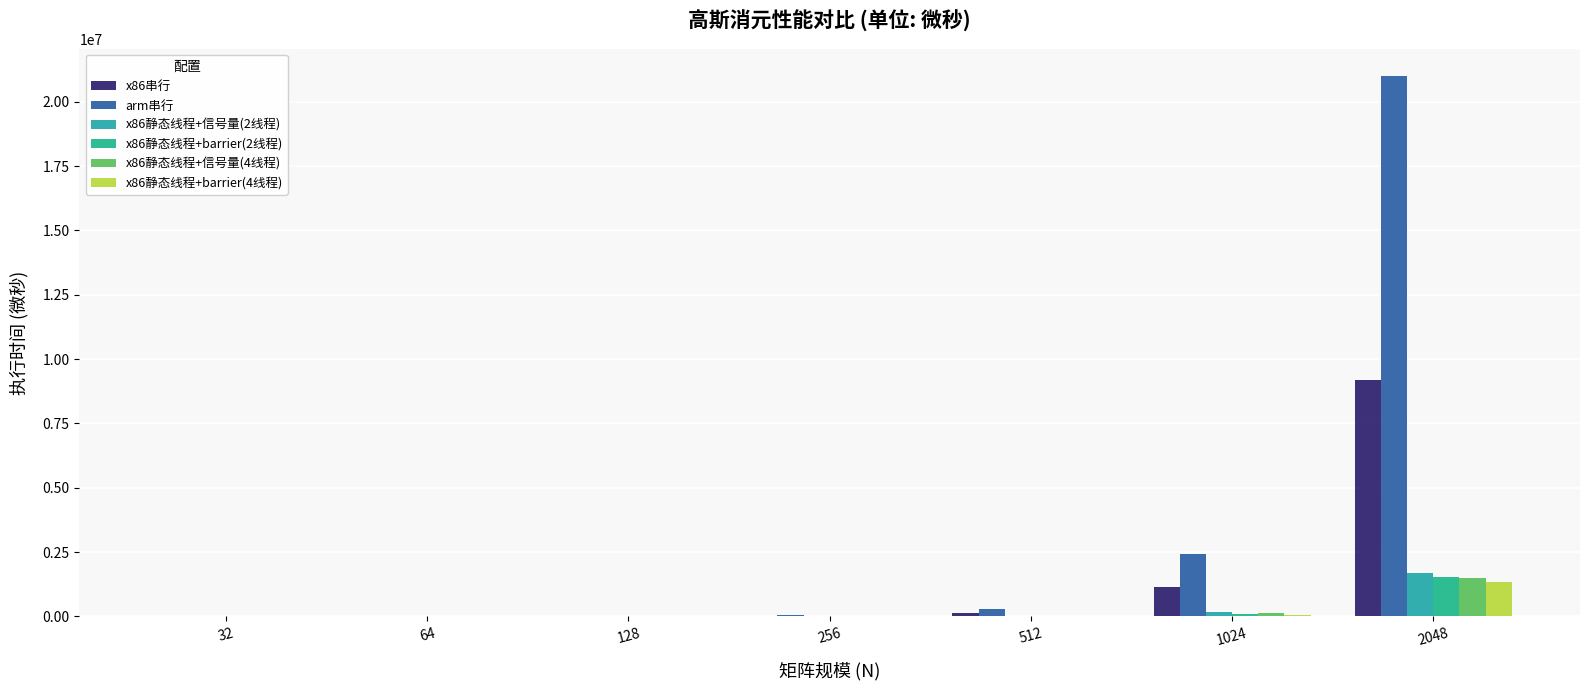

Rank the categories by x86静态线程+barrier(4线程) value from highest to lowest.

2048, 1024, 512, 256, 128, 64, 32